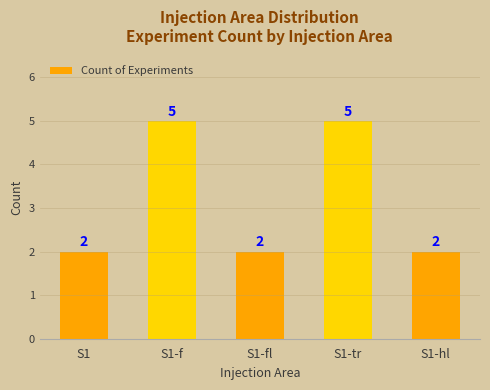

Does the chart contain any negative values?

No